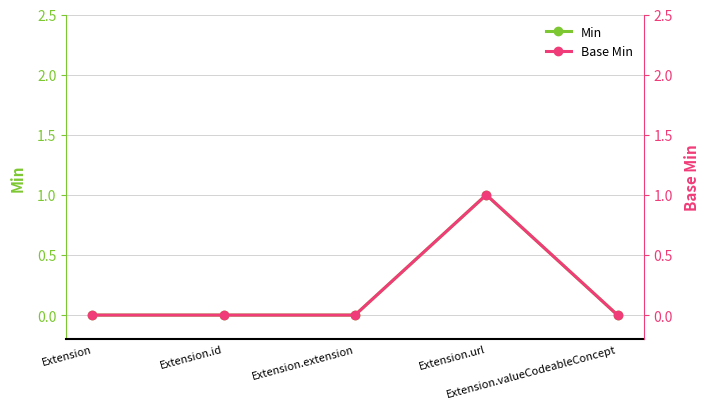

Which category has the highest value across all series?

Extension.url